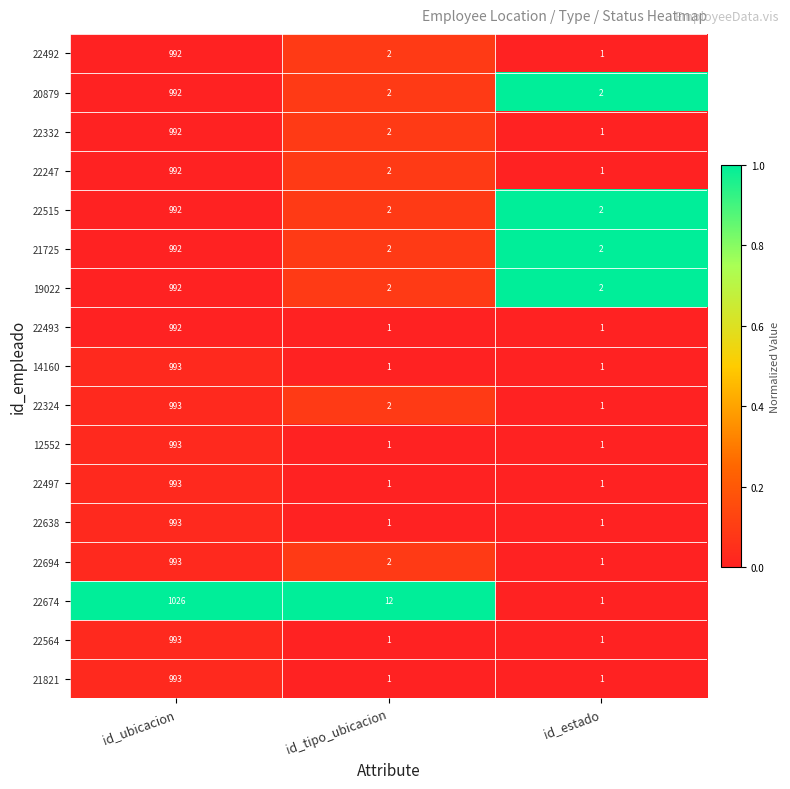

At which category does the chart reach its peak across all series?

id_ubicacion